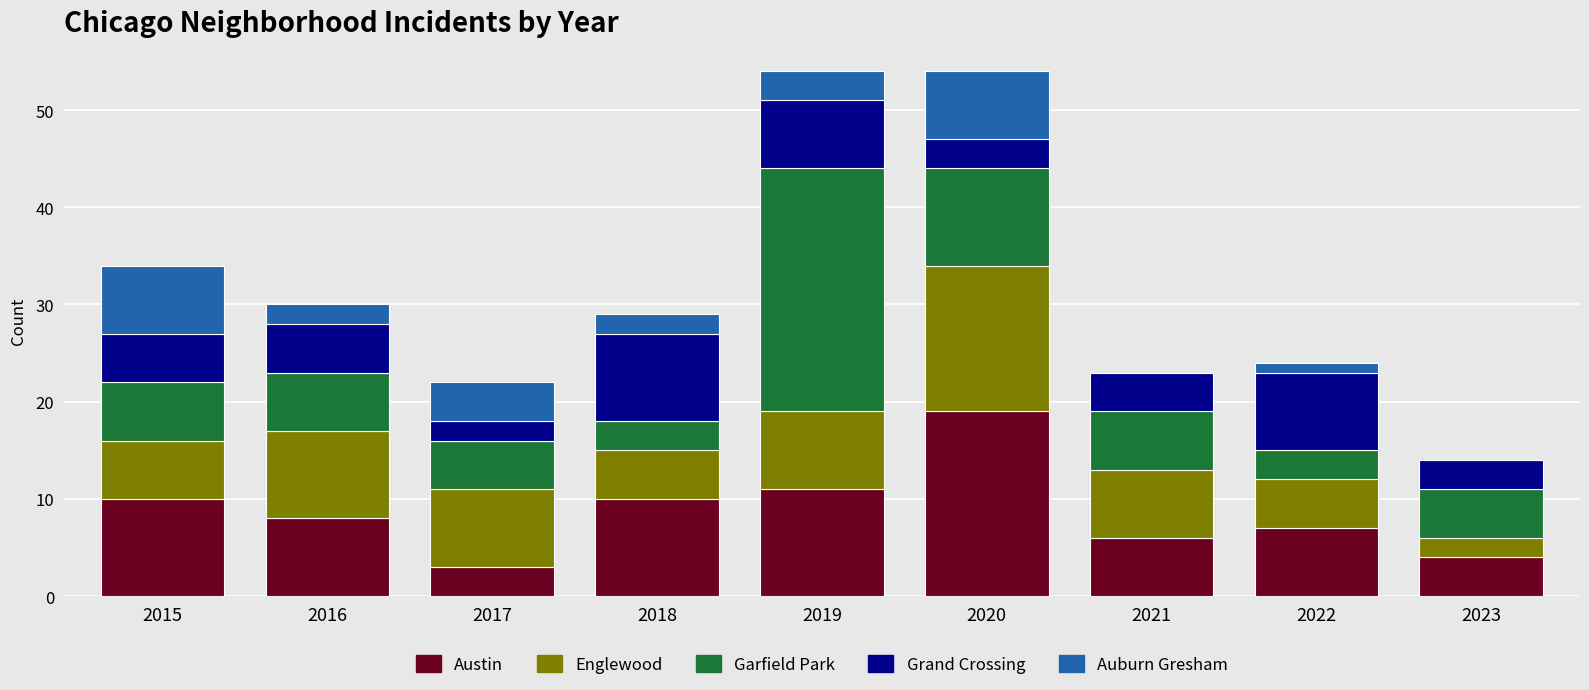

True or false: Austin has a value of 8 at 2016.

True